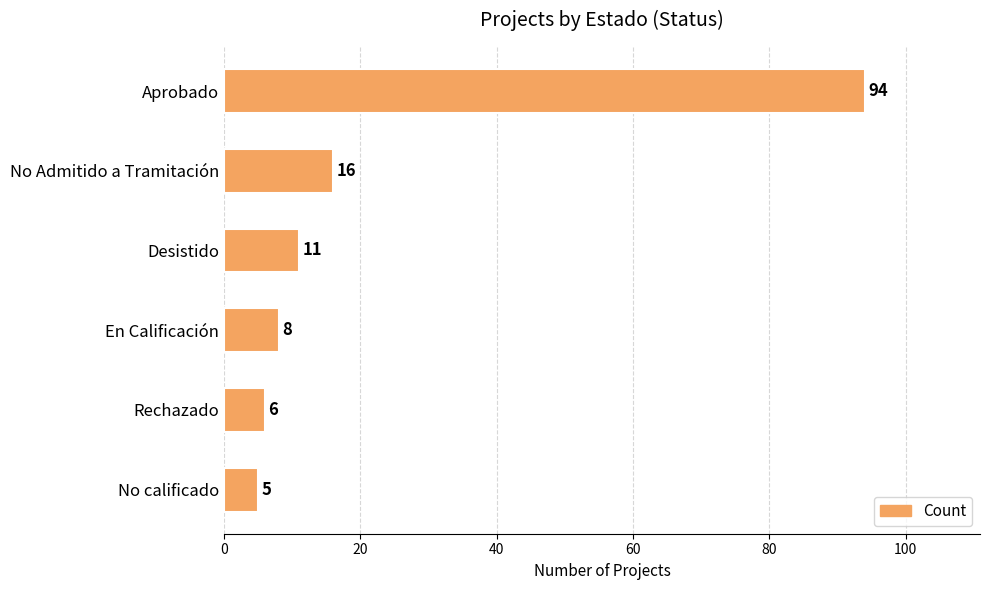

Reading top to bottom, what are all the values shown in this chart?

94	16	11	8	6	5